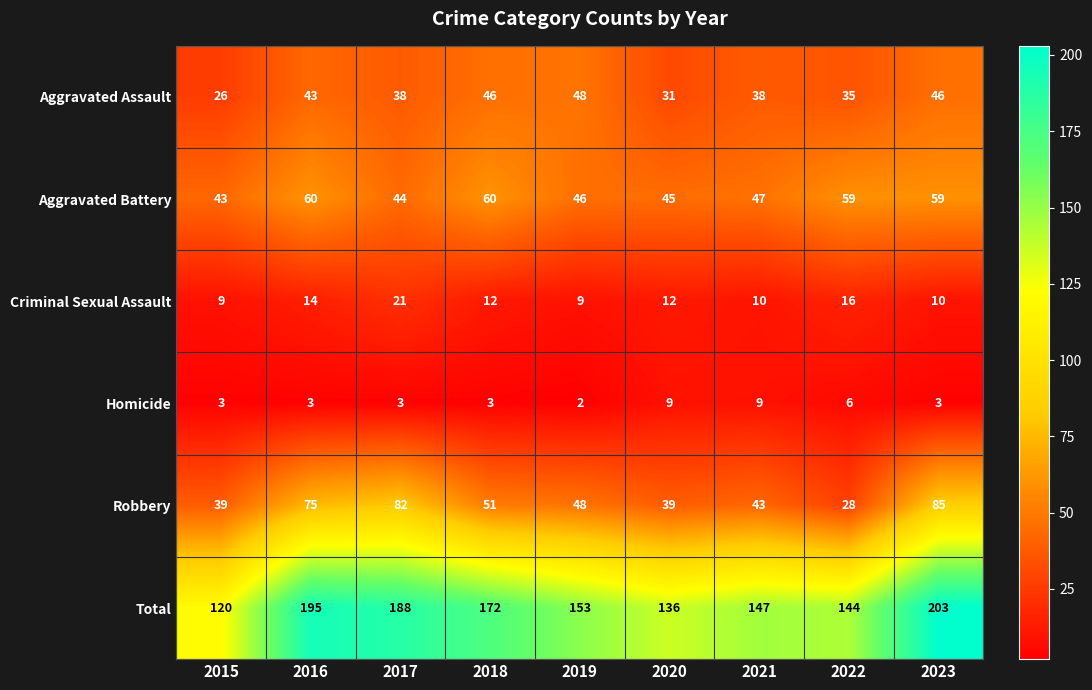

What is the difference between the maximum and minimum values in the Criminal Sexual Assault series?

12